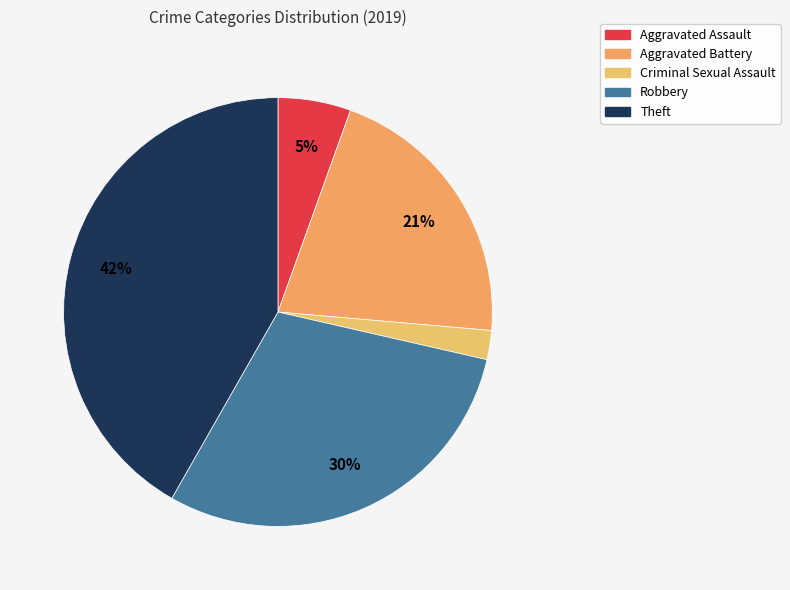

How many slices are in this pie chart?

5